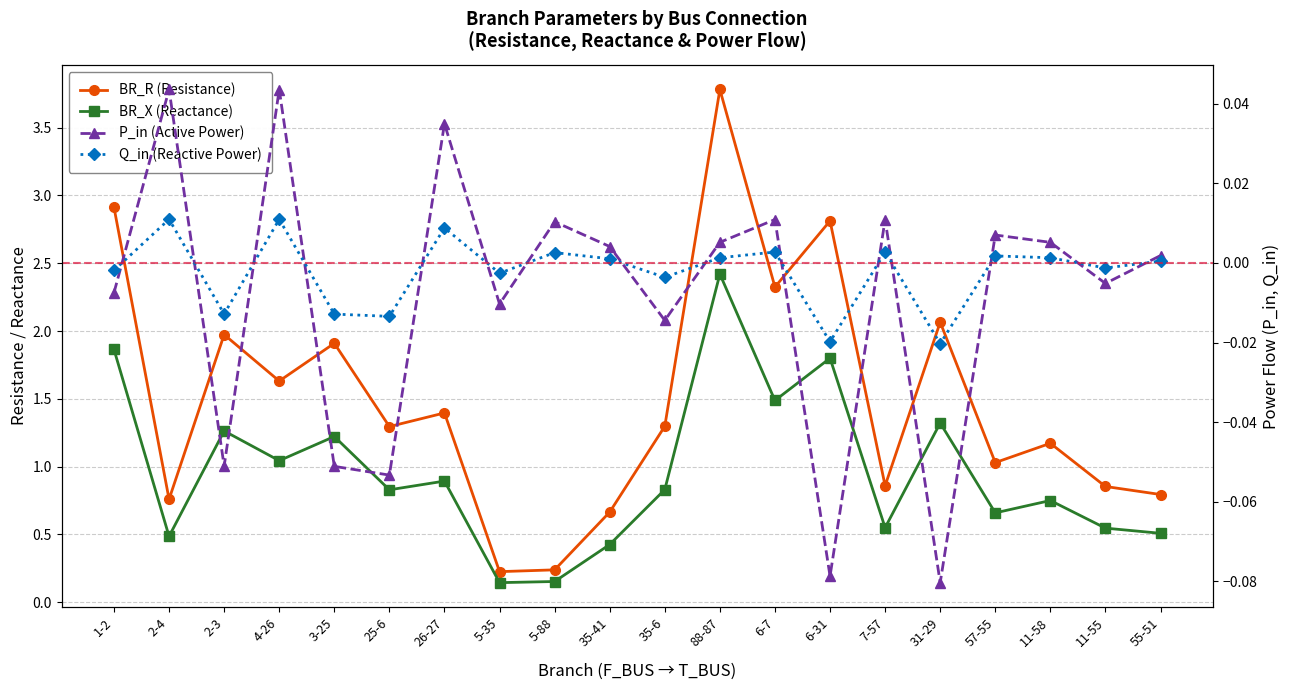

Between 5-35 and 7-57, which series saw the biggest shift?

BR_R (Resistance)